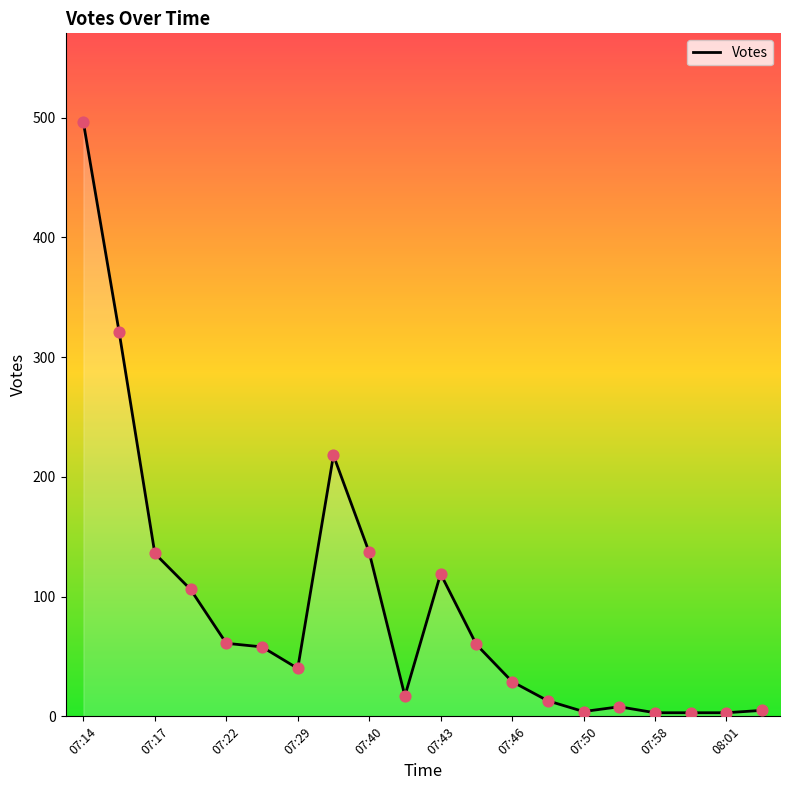

What is the greatest value displayed?

496